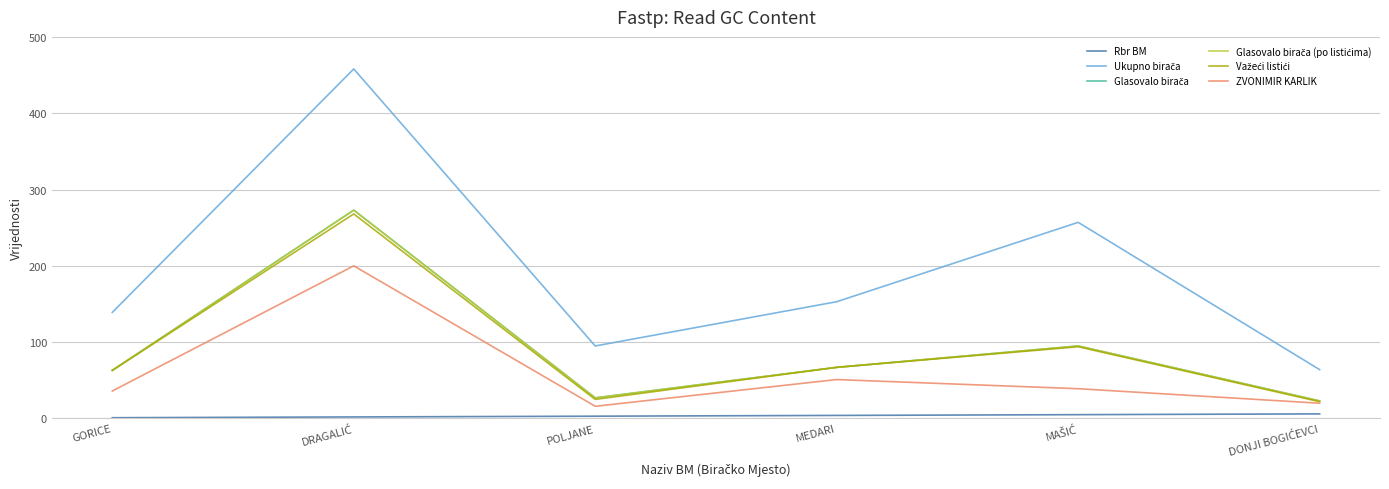

At which category is the sum across all series the highest?

DRAGALIĆ